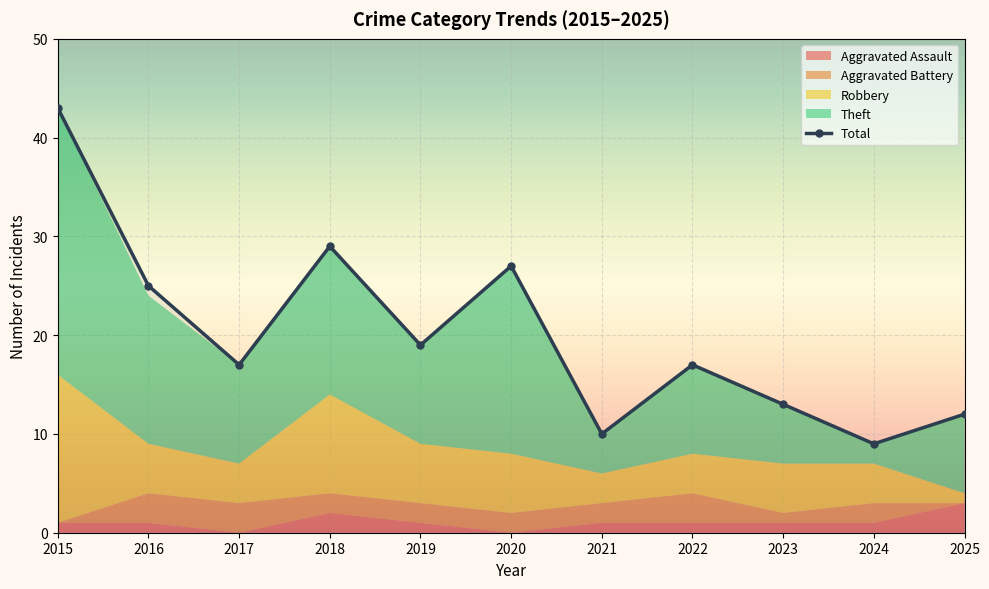

Which label corresponds to the largest value in the chart?

2015